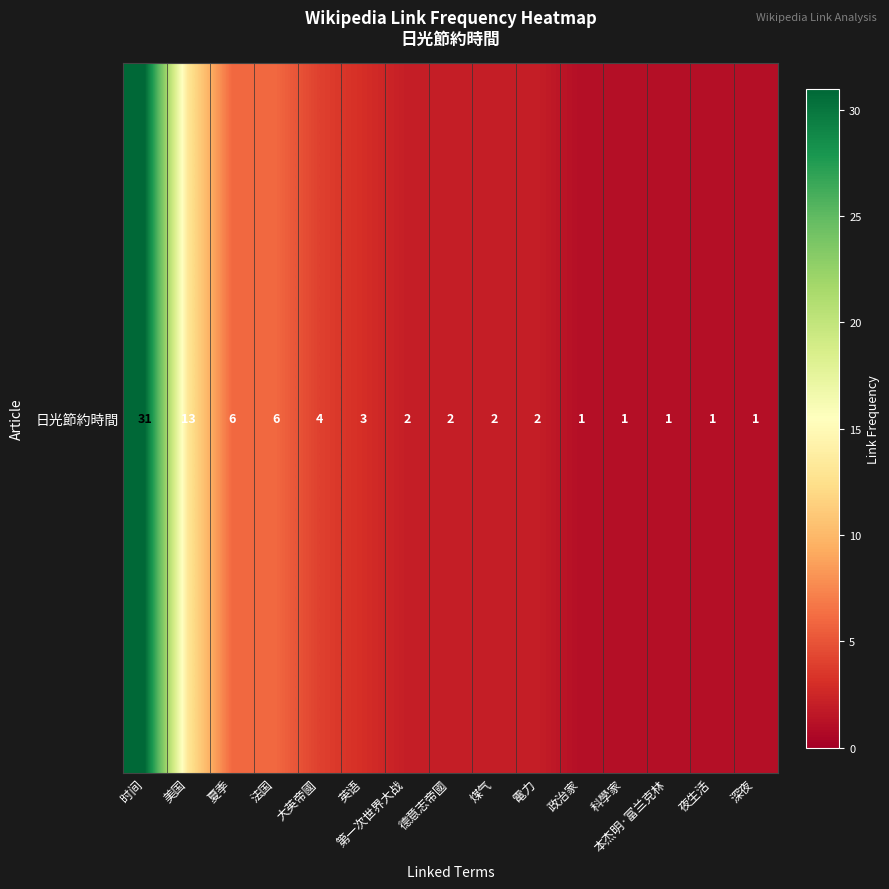

The chart shows a value of 2 at 夜生活. True or false?

False